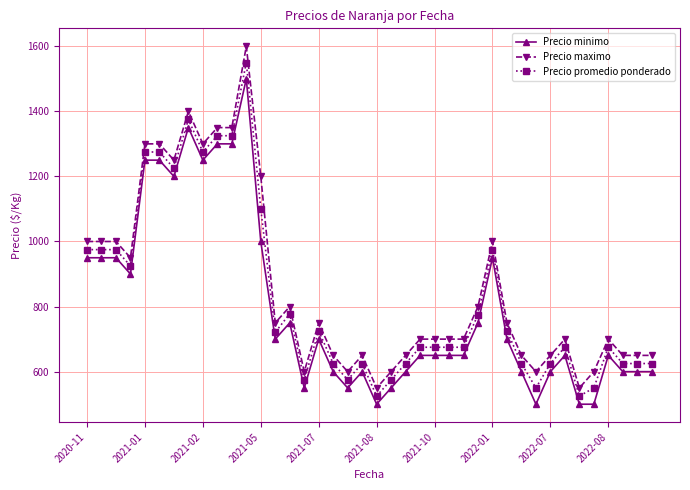

Which series has the widest spread of values?

Precio maximo